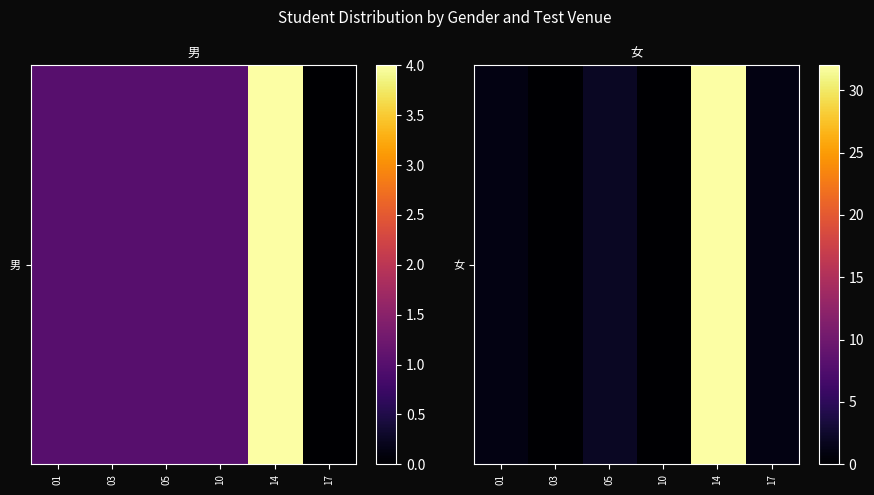

The chart shows a value of 32 at 14. True or false?

True